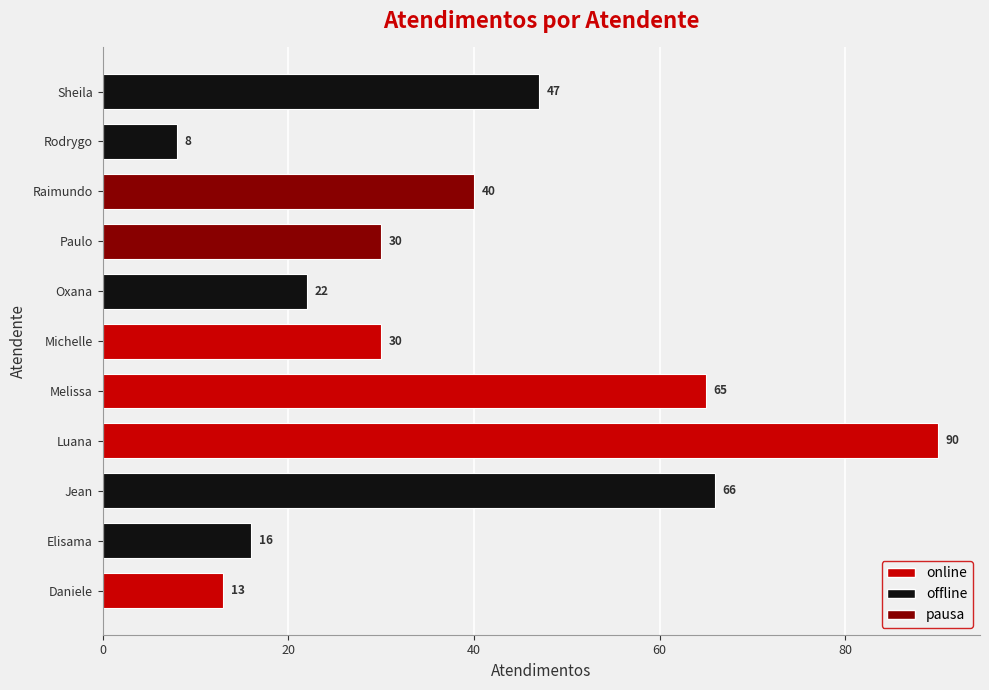

At which label does the data first exceed 30?

Jean